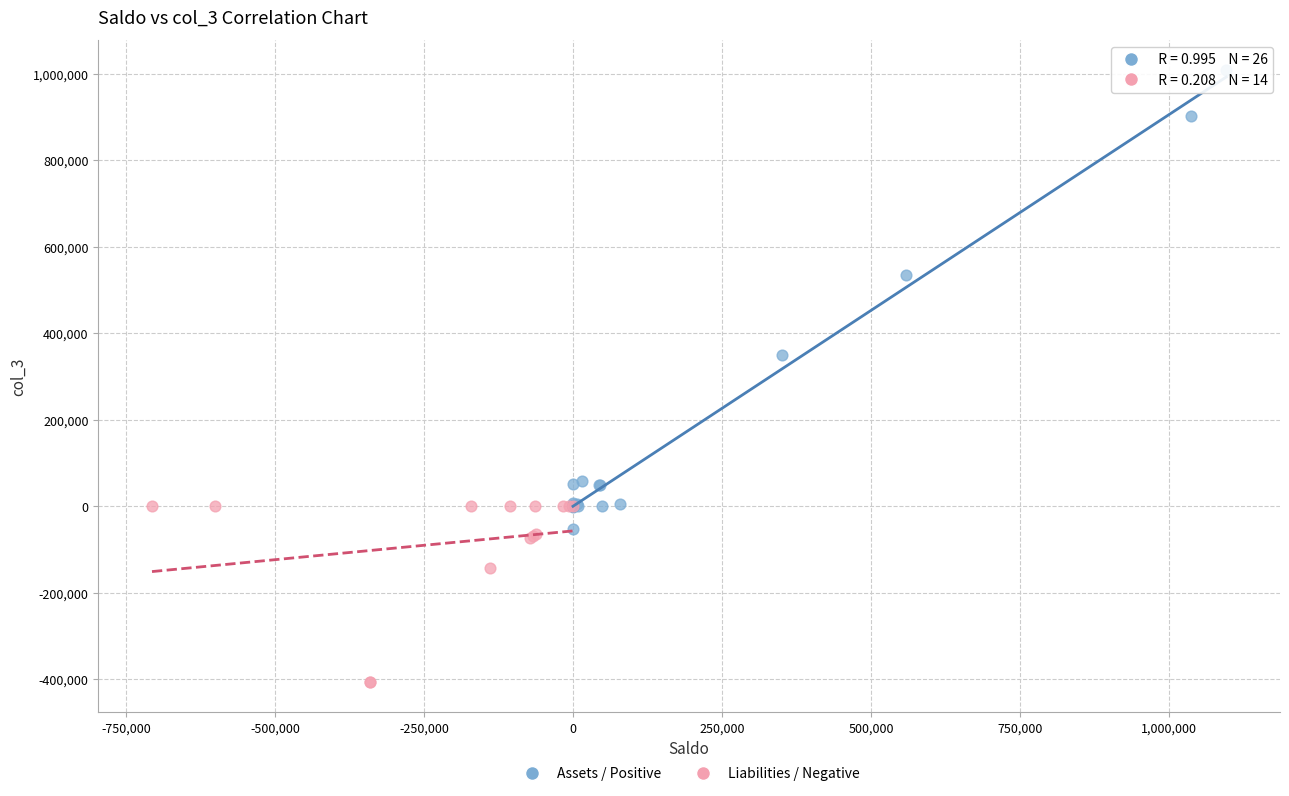

Which series has the widest spread of Y values?

Assets / Positive